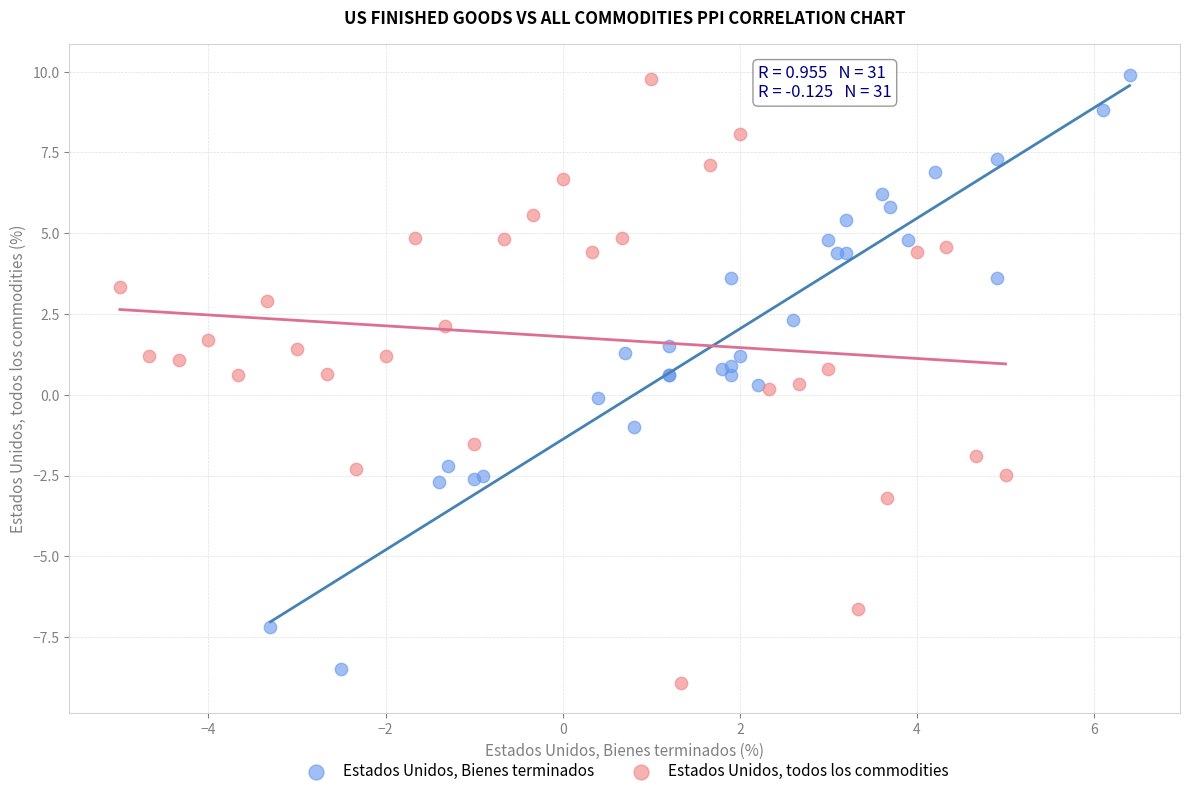

Which series has the largest Y range (max minus min)?

Estados Unidos, todos los commodities